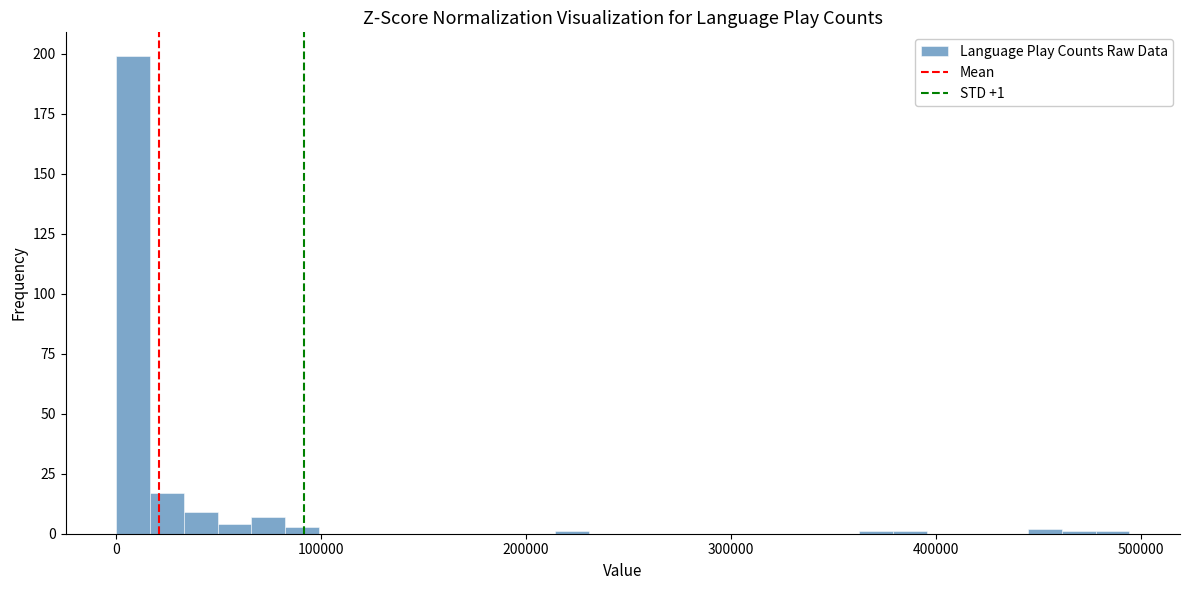

Read against the x-axis, roughly where is the centre of the tallest bar?

10000